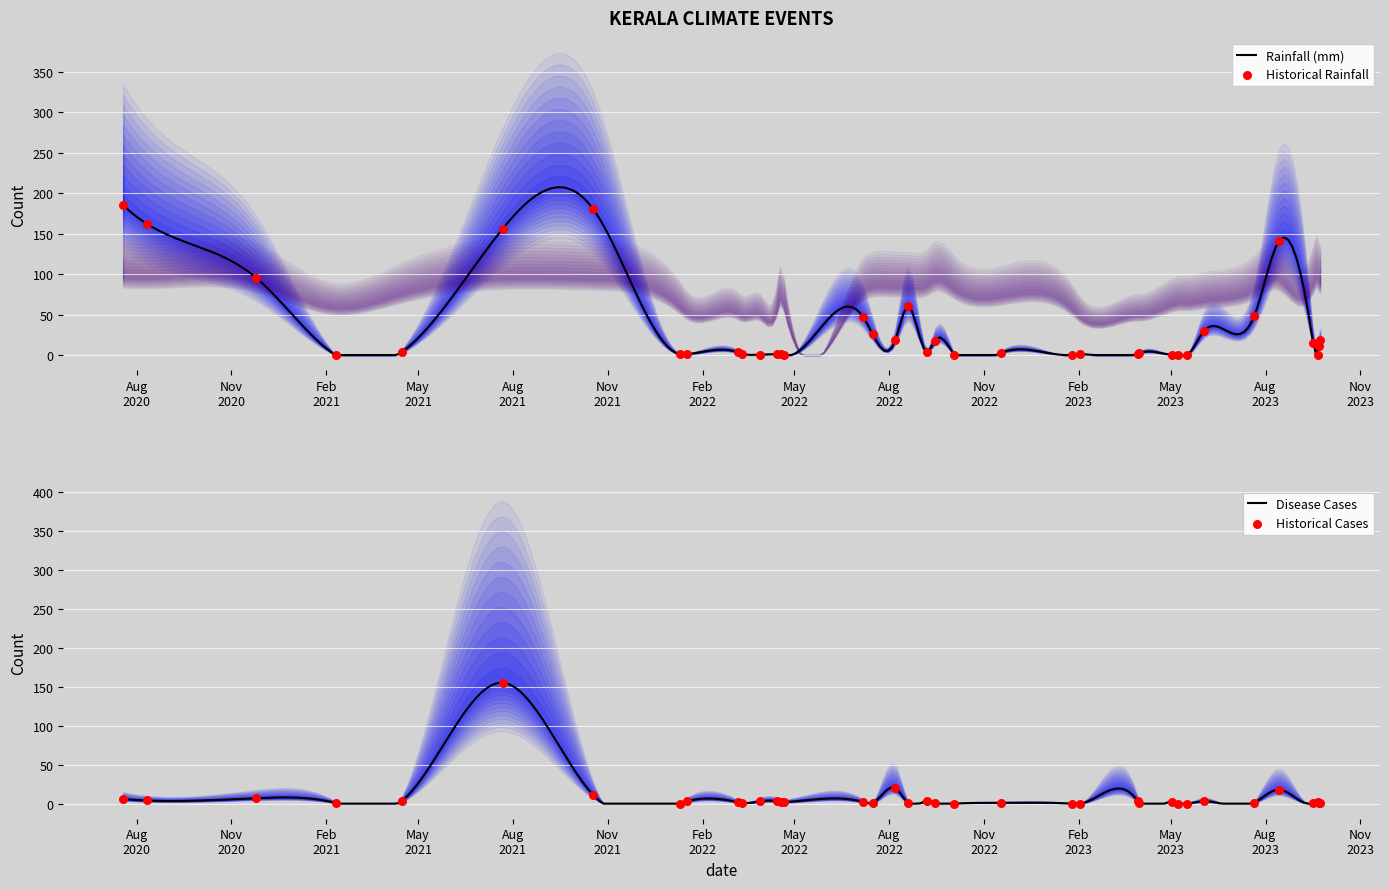

What is the highest value of the Rainfall (mm) series?

207.2